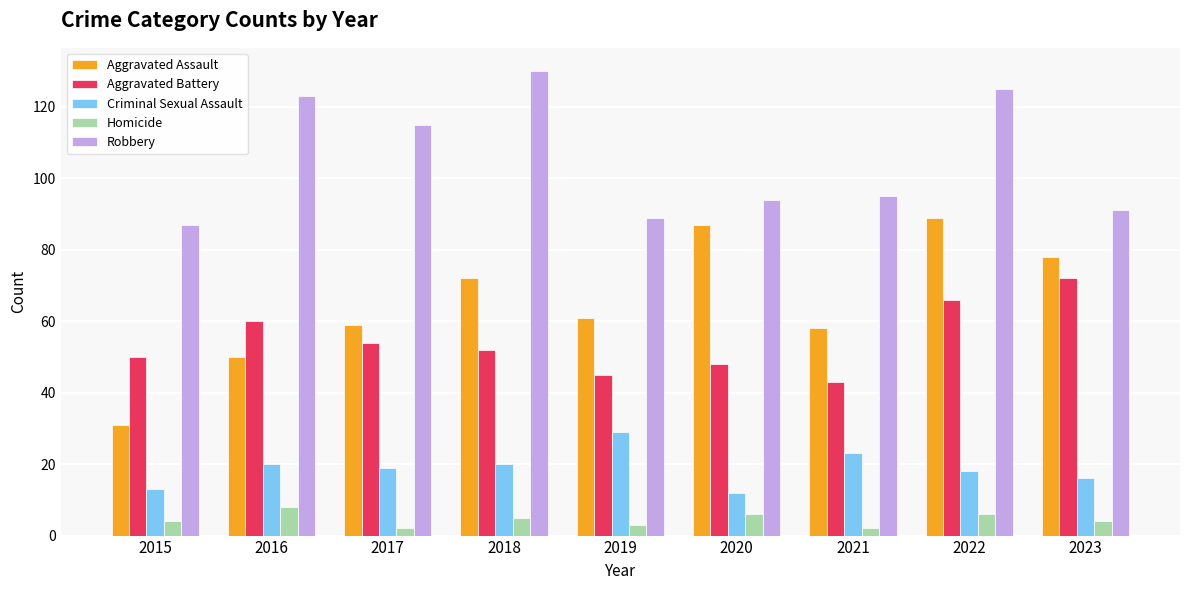

At which category does the chart reach its peak across all series?

2018